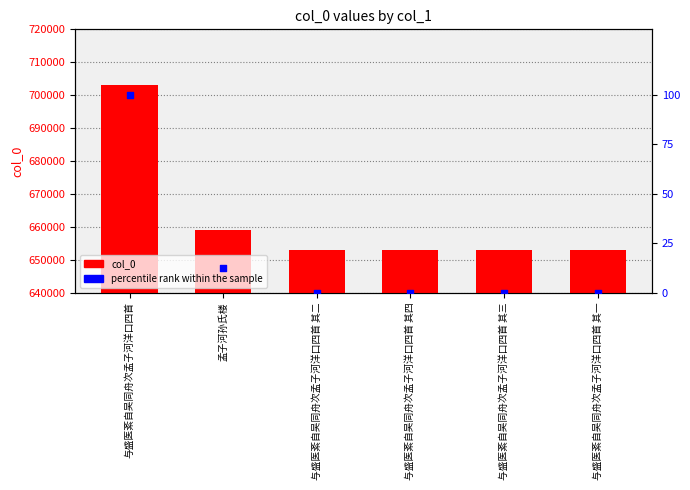

Which series reaches the minimum Y coordinate?

percentile rank within the sample